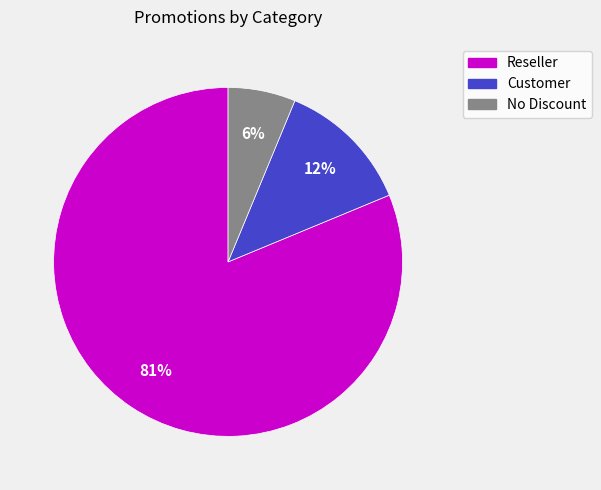

Is it true that Reseller is 81% of the pie?

True